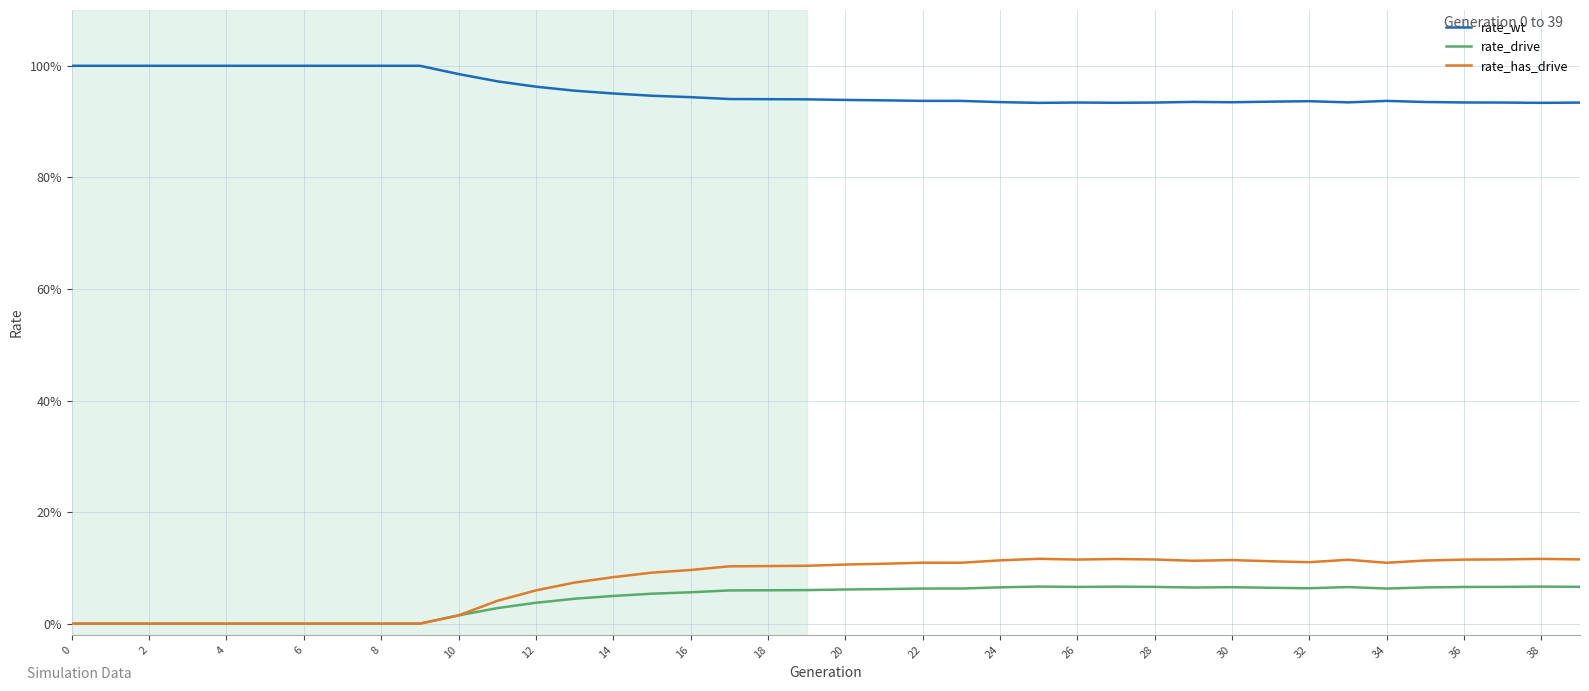

What is the maximum value shown in the chart?

1.0